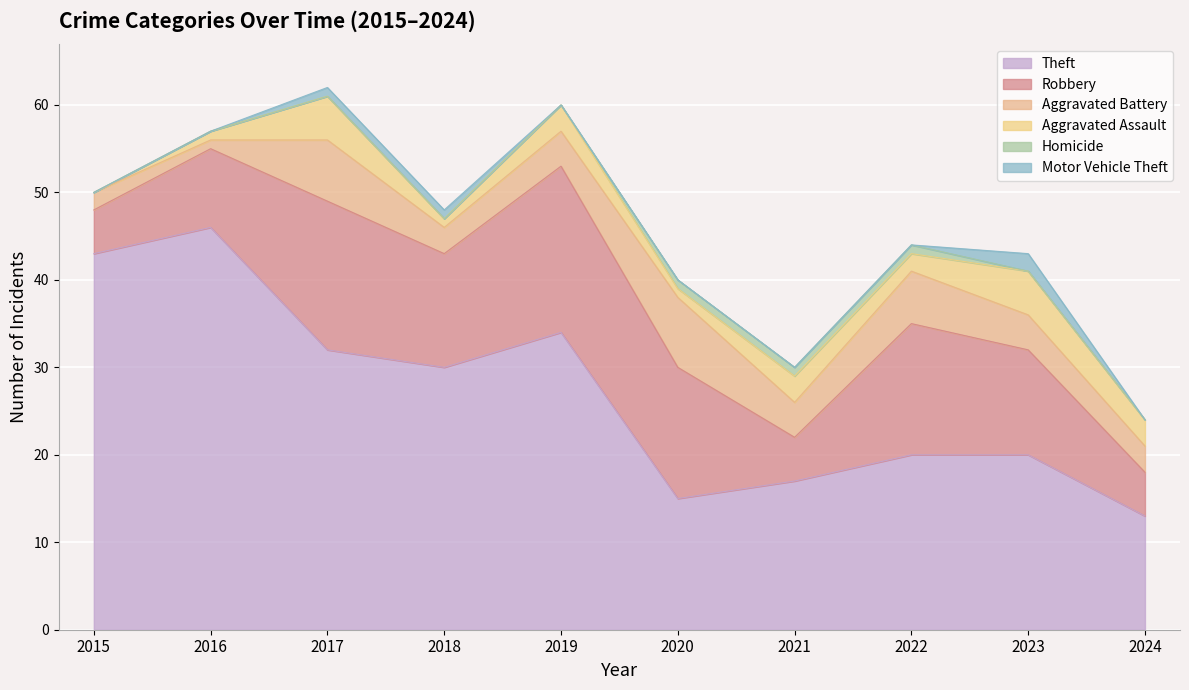

What value does the Aggravated Assault series have at 2019?

3